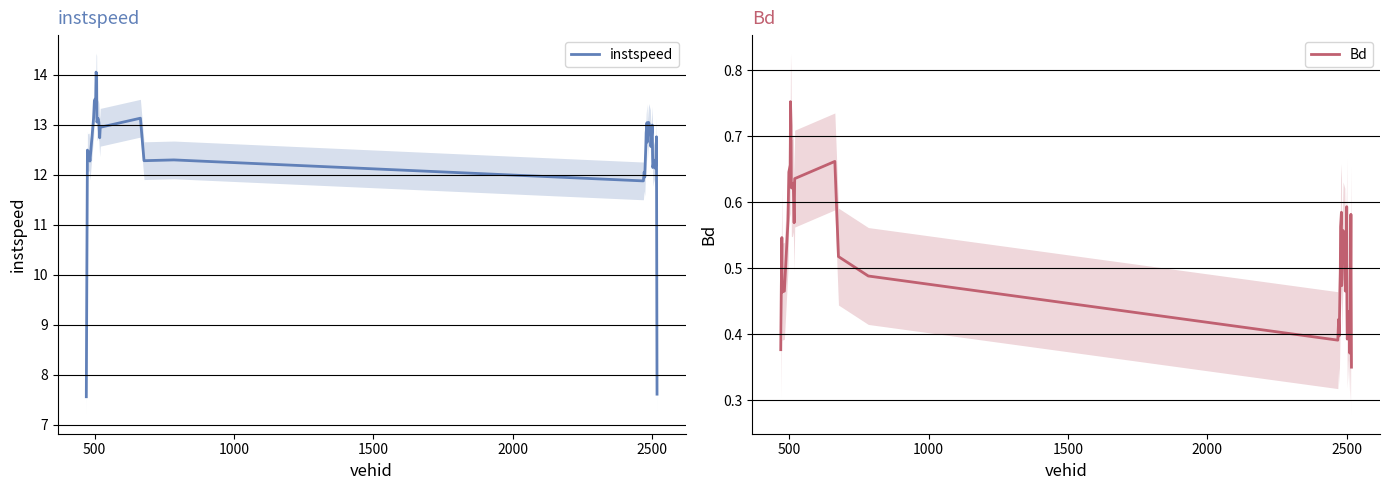

What is the maximum value for instspeed?

14.1